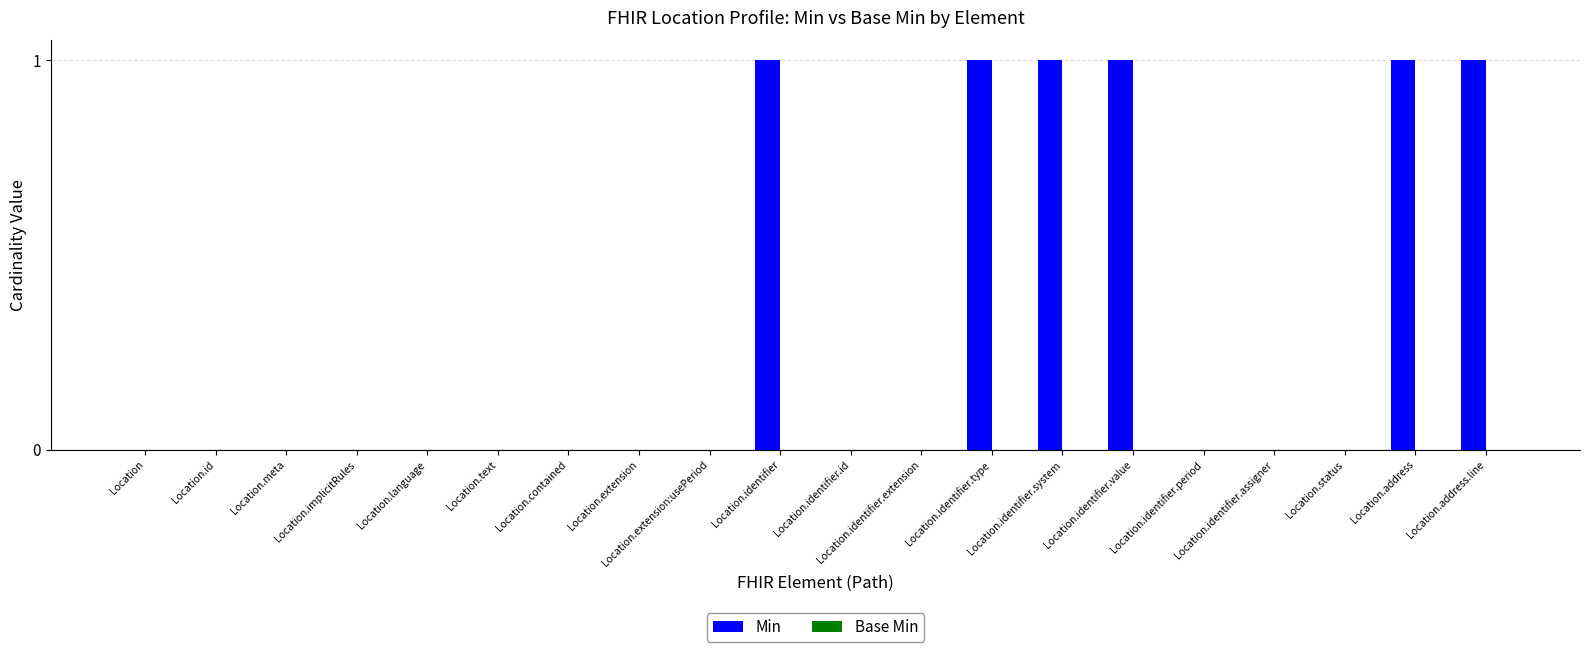

What is the sum of all values?

6